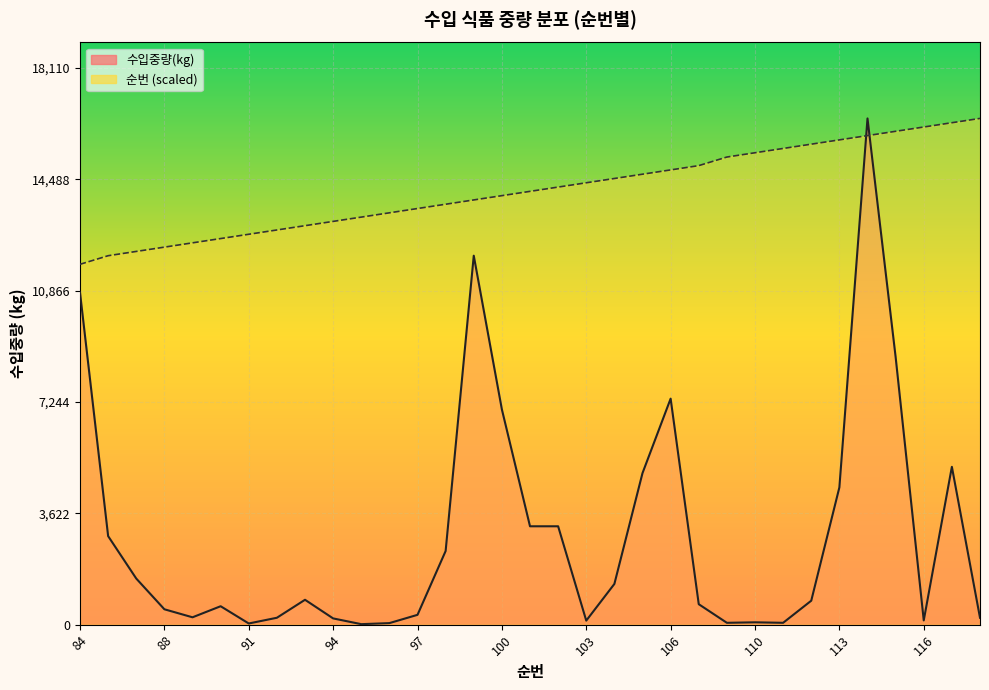

The value of 순번 (scaled) line at 88 is 3457.3. True or false?

False